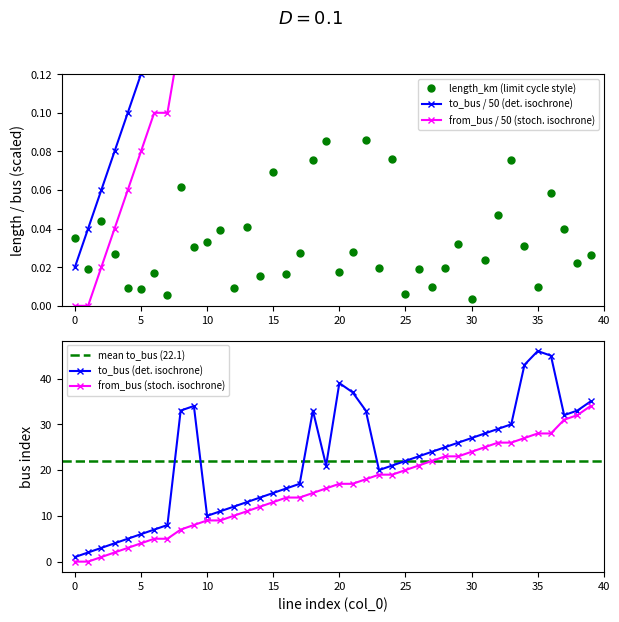

How many interior local peaks does the length_km (limit cycle style) series have?

13